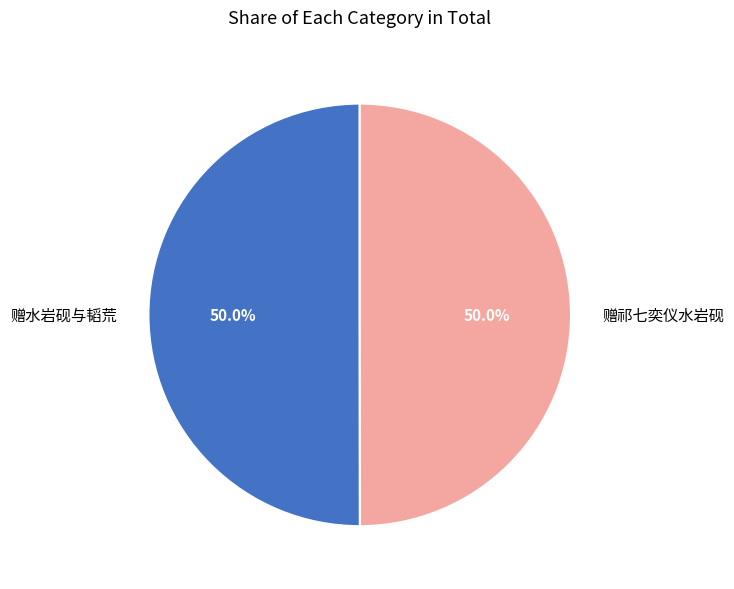

Combined, do 赠祁七奕仪水岩砚 and 赠水岩砚与韬荒 account for over 50%?

Yes